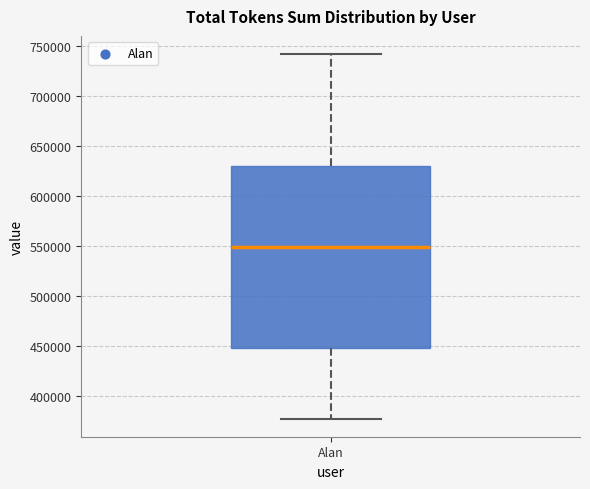

Transcribe this box plot: give where the median line is, the range the box spans, and where the two whiskers end, as read against the y-axis. The values are not printed on the chart, so give them approximately, as read against the axis.

median 550000, box 450000 to 630000, whiskers 380000 to 740000